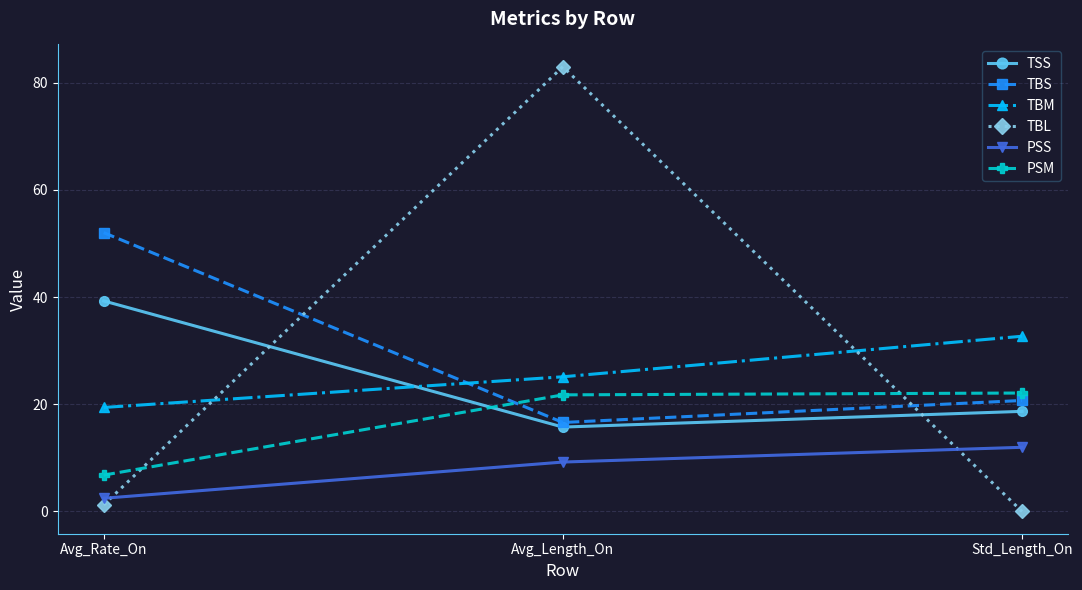

True or false: PSS has a value of 12.2 at Avg_Length_On.

False